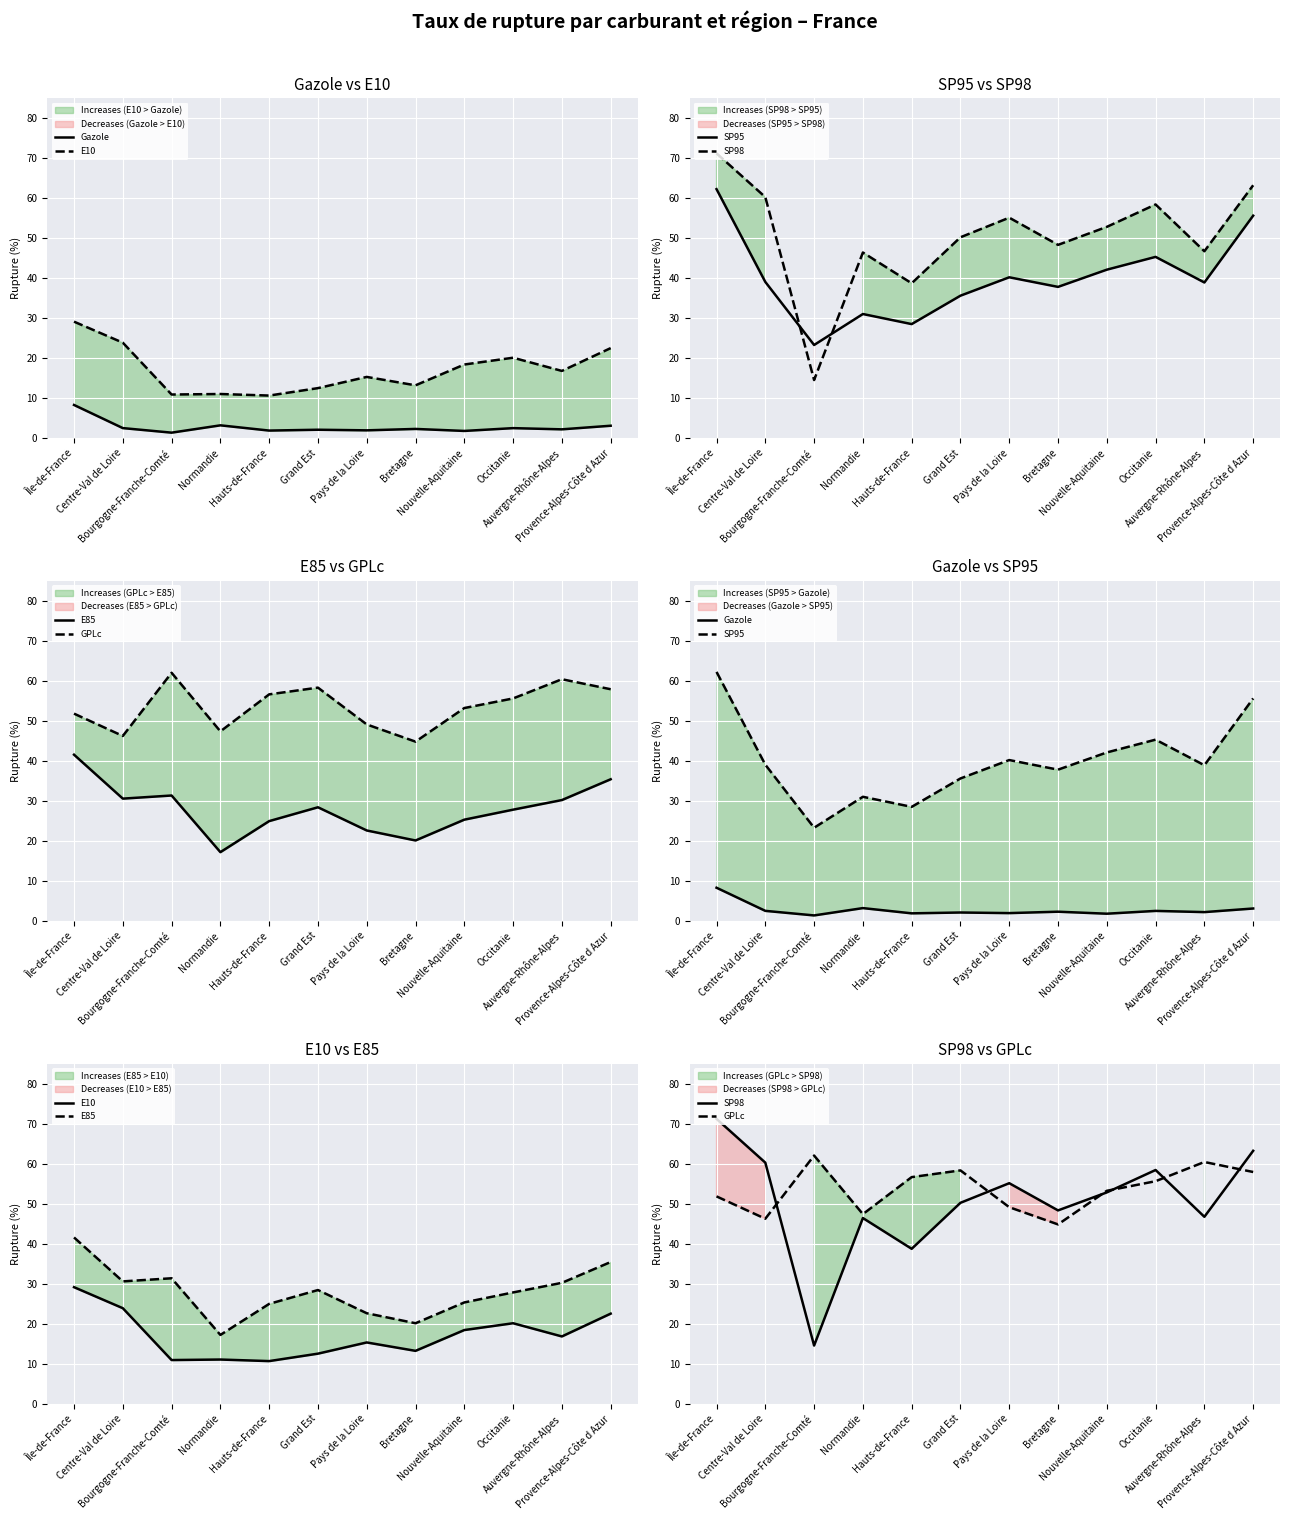

How many interior local valleys does the E10 series have?

4